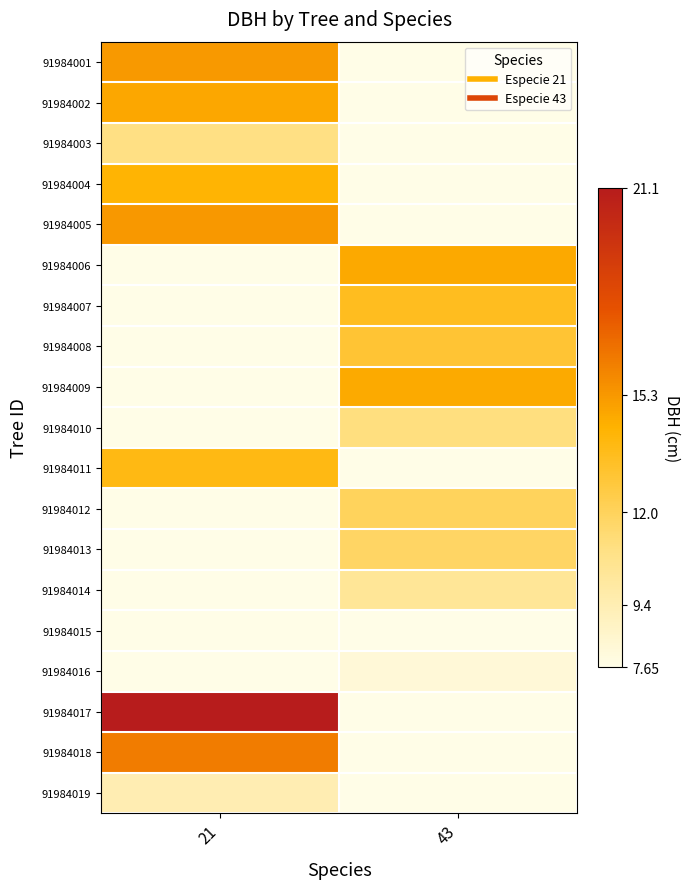

The 91984007 series shows 5.5 at 43. True or false?

False